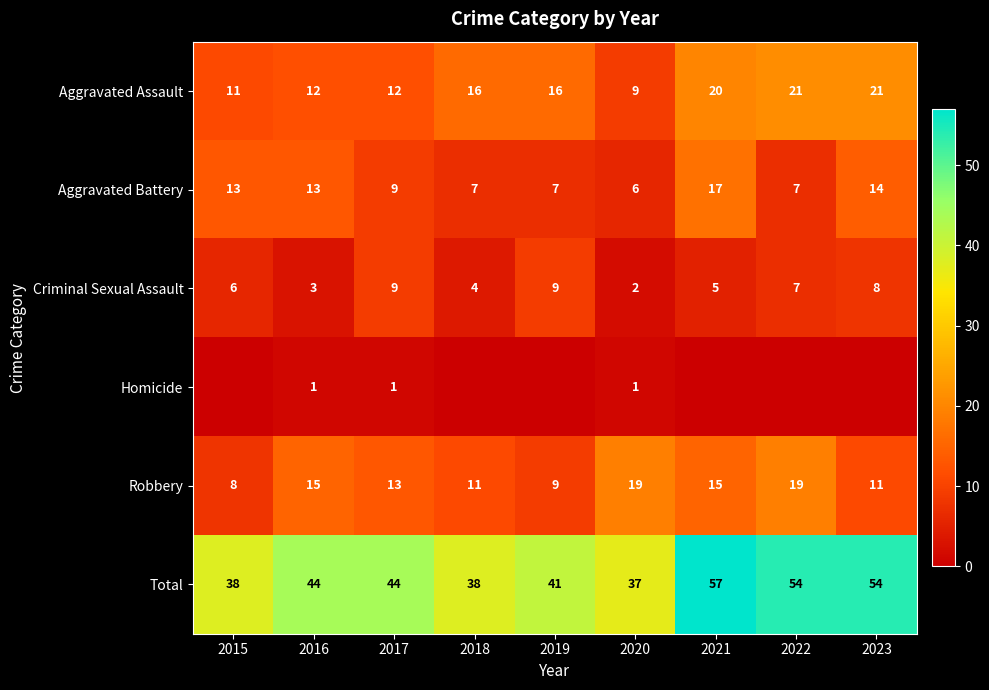

At which label does Total reach its minimum?

2020